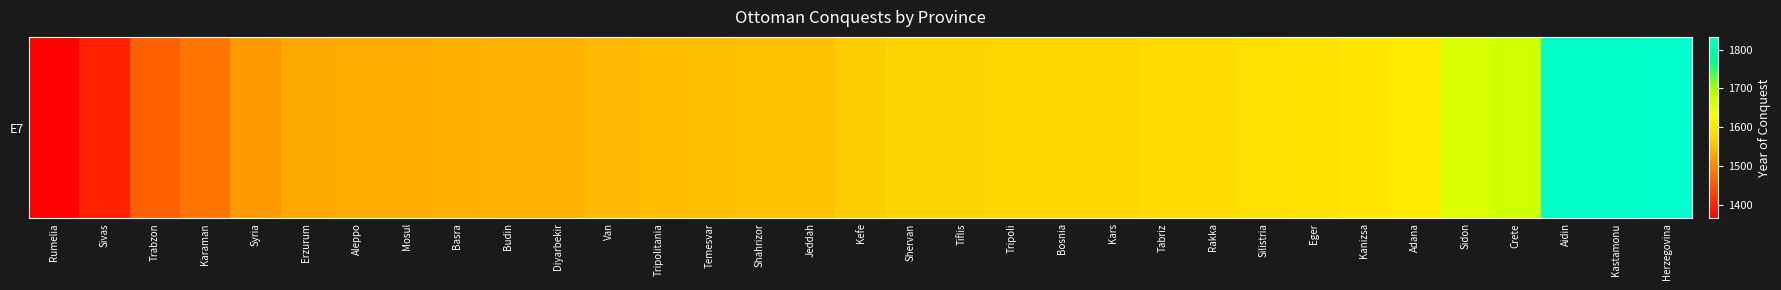

Where is the data nearest to the value 1599?

Kanizsa